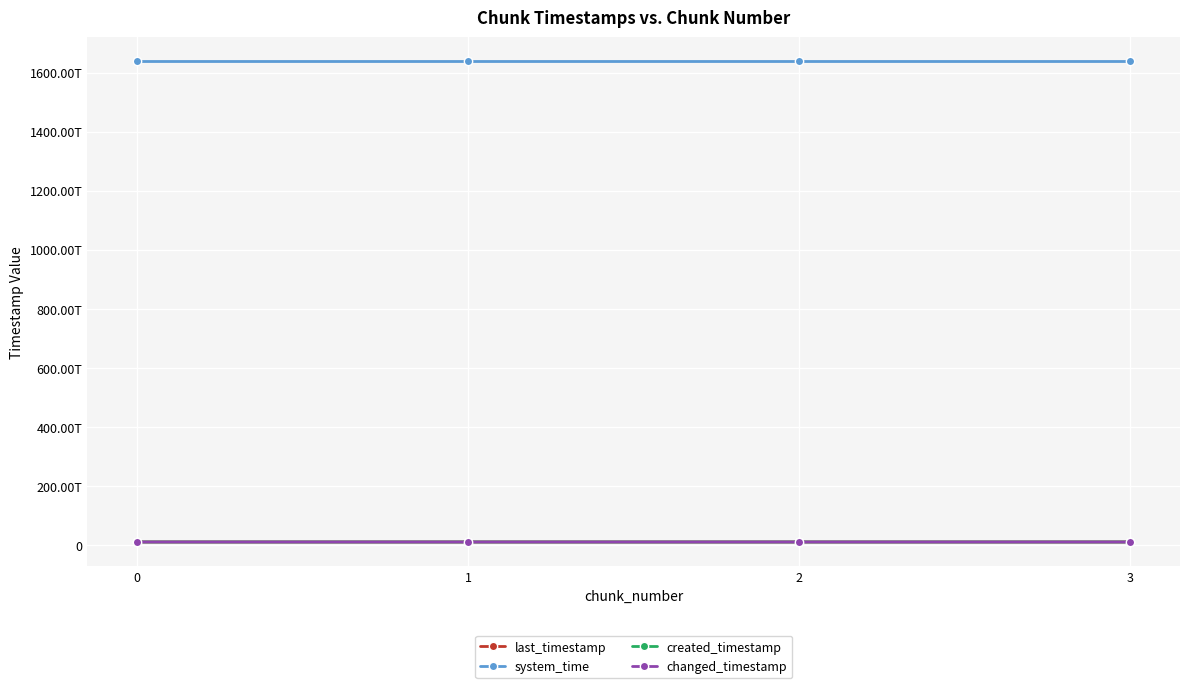

How many lines are shown in the chart?

4